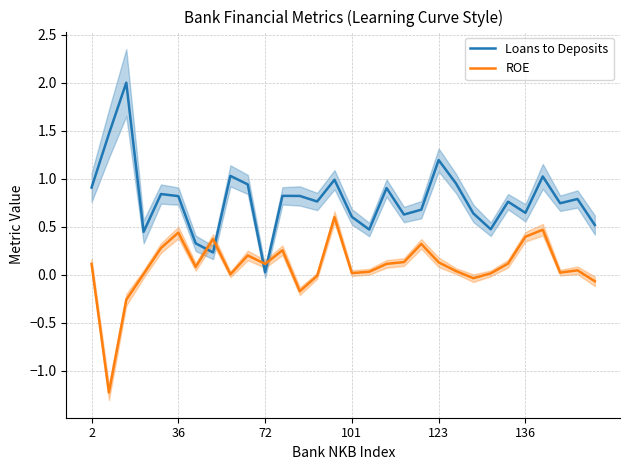

Which category has the lowest value in the Loans to Deposits series?

72